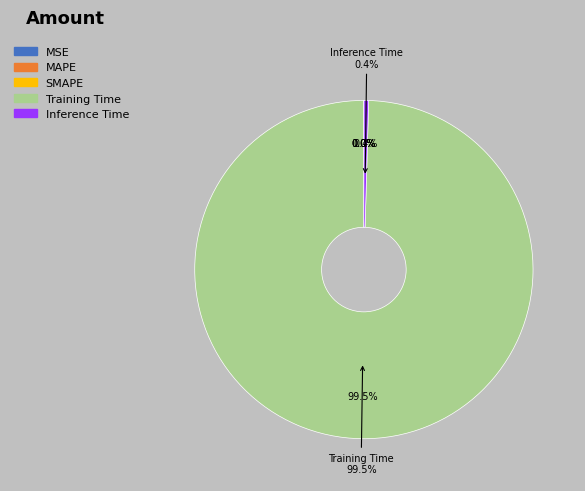

How many segments does this pie chart have?

5